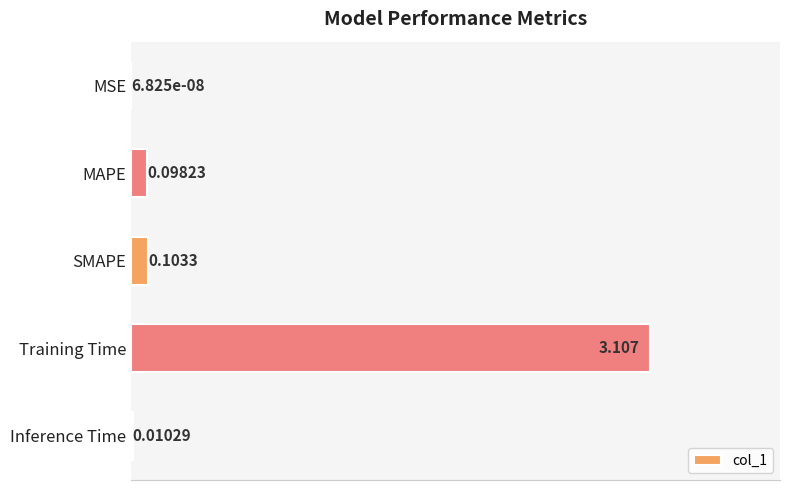

At which label is the value closest to 1?

SMAPE